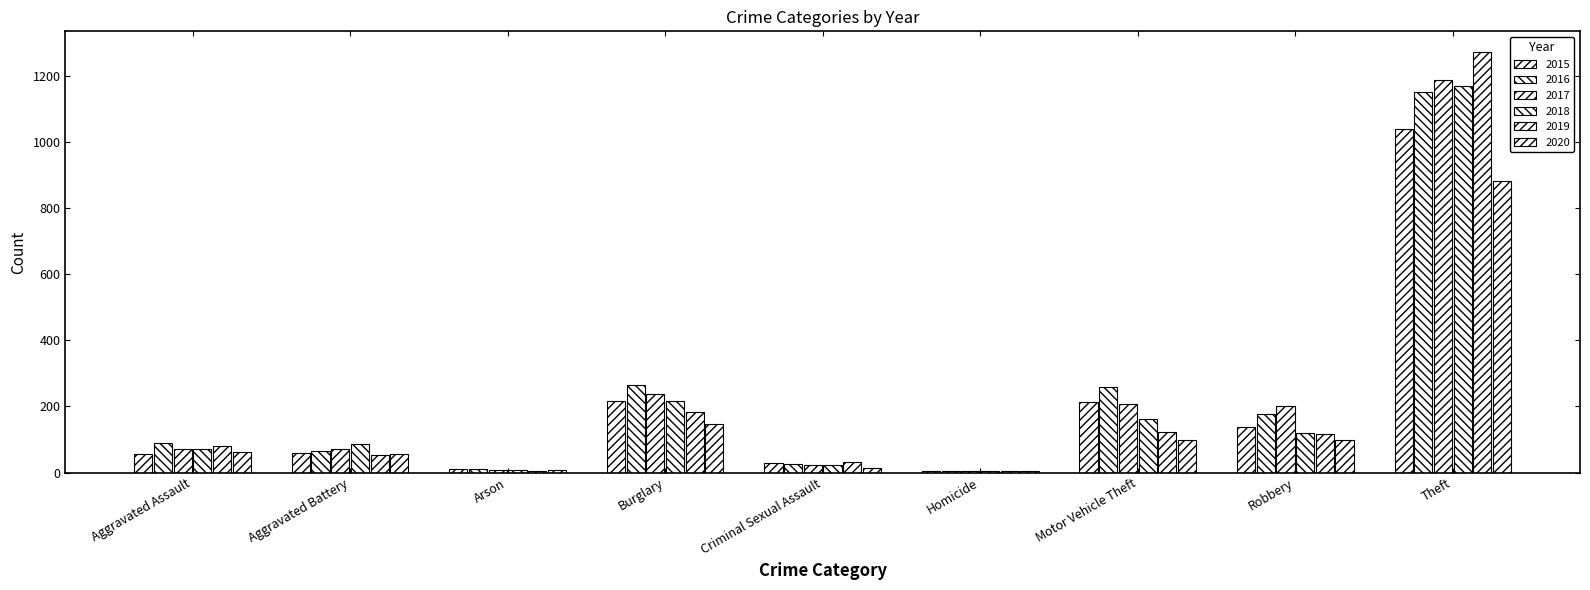

Rank the series at Motor Vehicle Theft from lowest to highest value.

2020, 2019, 2018, 2017, 2015, 2016